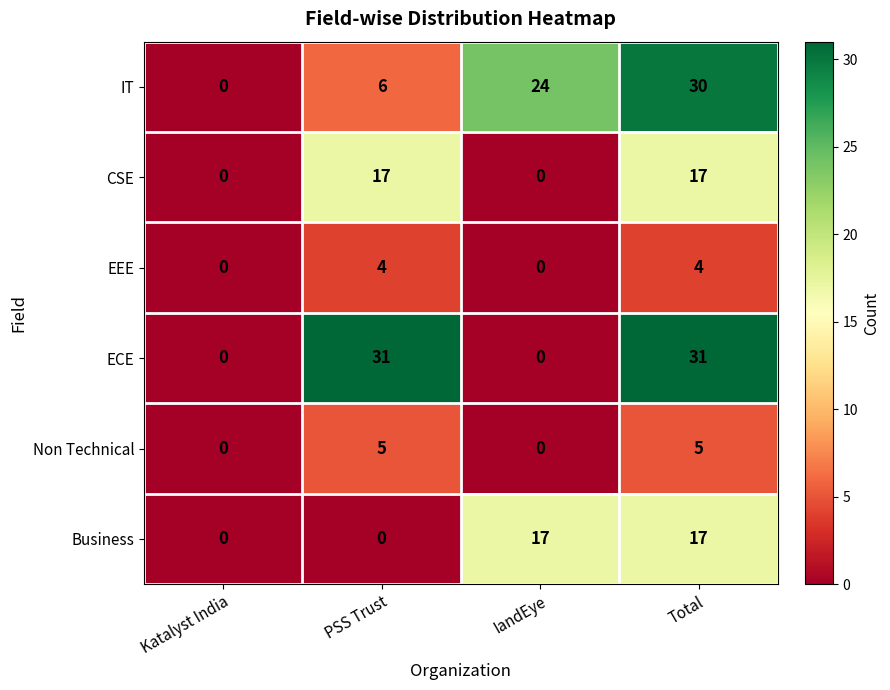

How many CSE values are between 0 and 17?

4